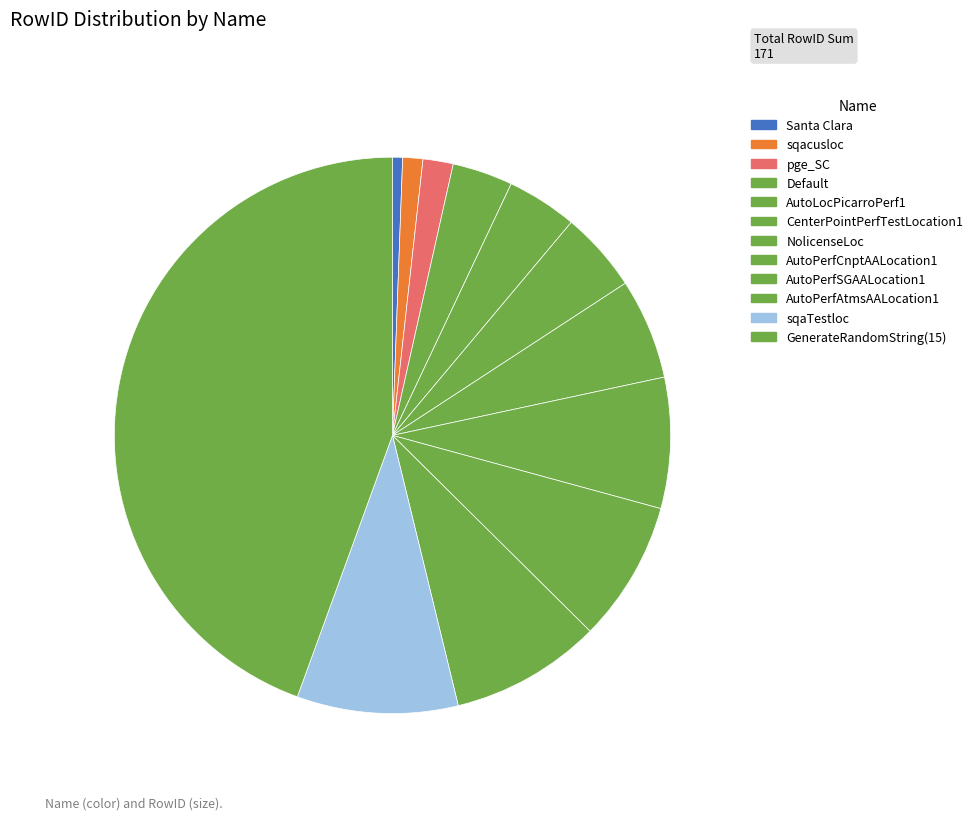

How many slices are in this pie chart?

12